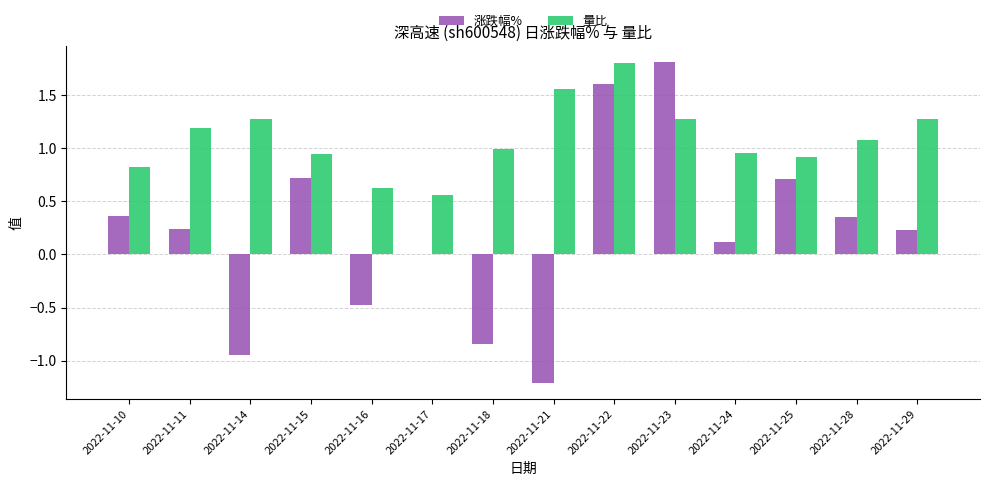

Which series changed the most between 2022-11-18 and 2022-11-23?

涨跌幅%